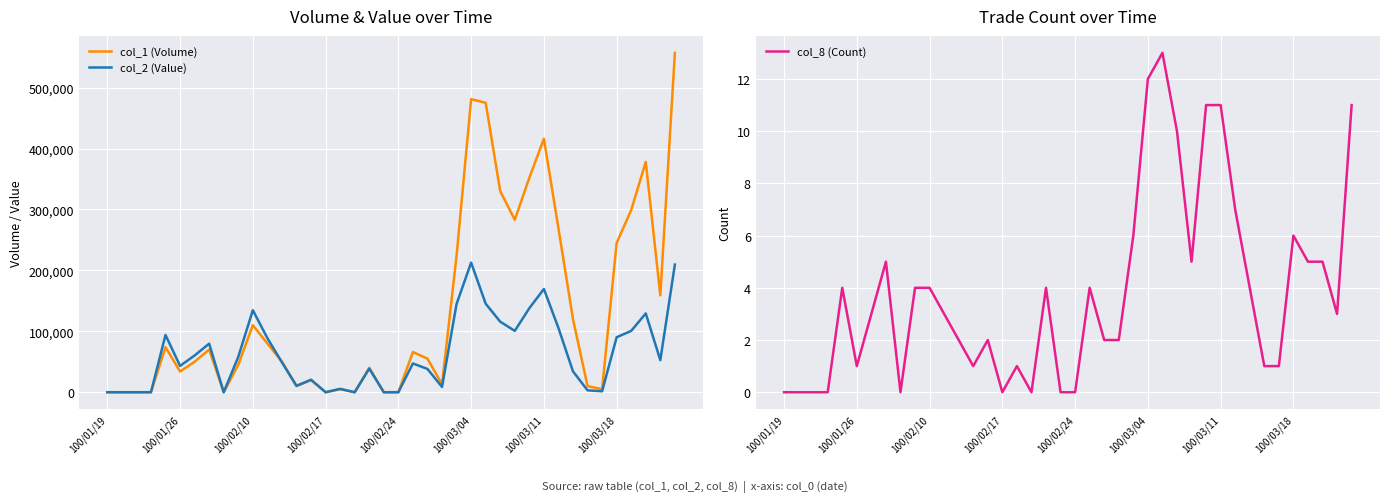

Is it true that col_2 (Value) equals -76177 at 100/02/10?

False